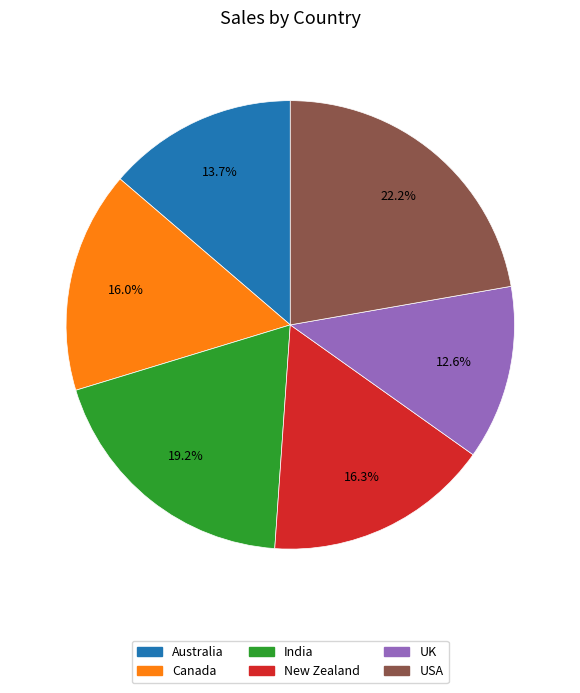

What percentage do UK and New Zealand together represent?

28.9%